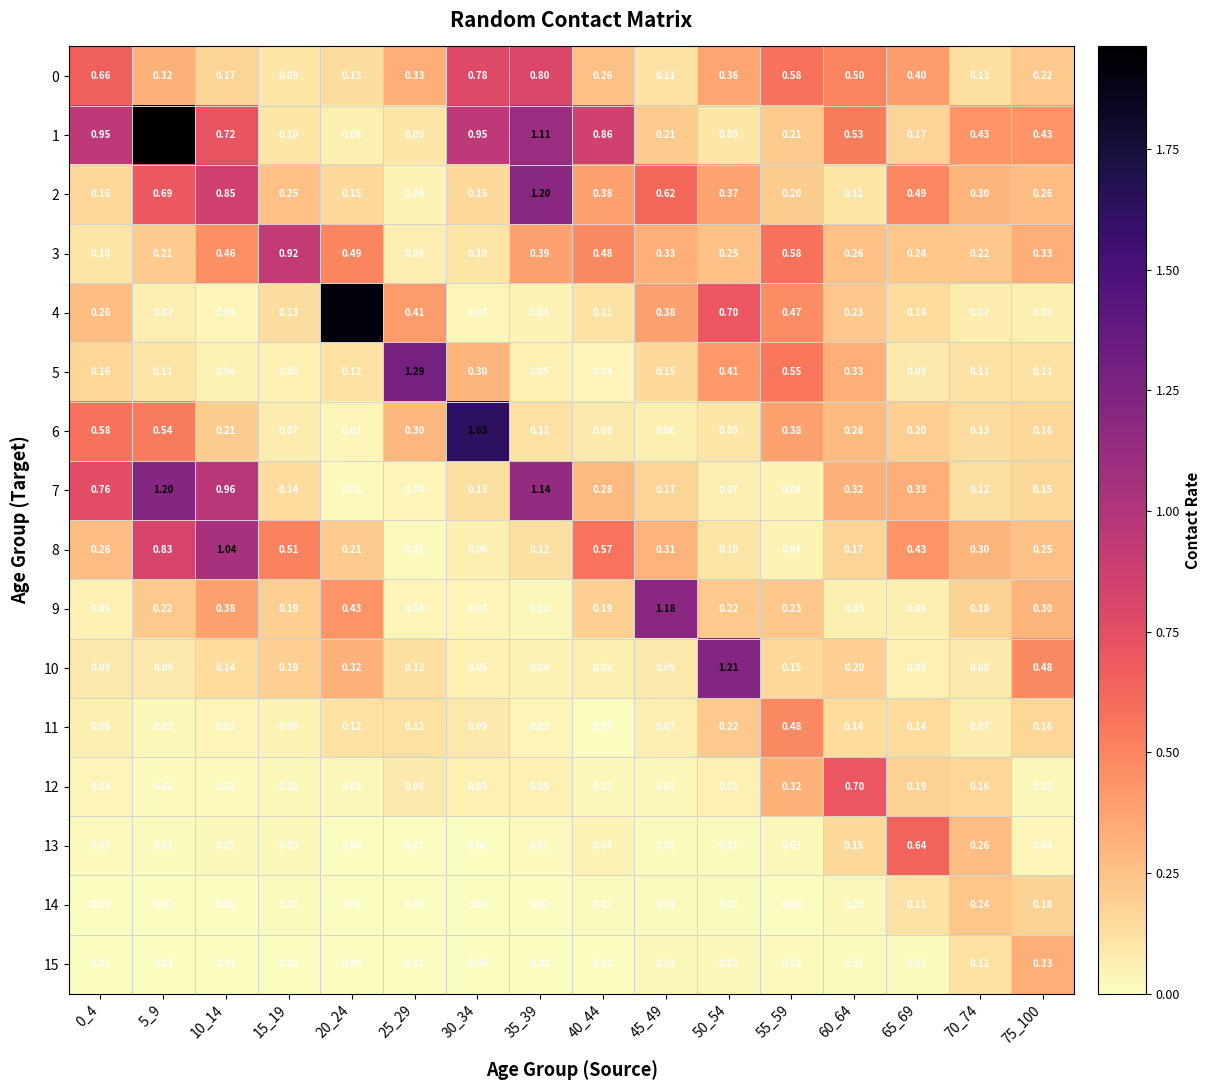

Reading right to left, extract all data points from this chart.

0: 75_100=0.2	70_74=0.1	65_69=0.4	60_64=0.5	55_59=0.6	50_54=0.4	45_49=0.1	40_44=0.3	35_39=0.8	30_34=0.8	25_29=0.3	20_24=0.1	15_19=0.1	10_14=0.2	5_9=0.3	0_4=0.7
1: 75_100=0.4	70_74=0.4	65_69=0.2	60_64=0.5	55_59=0.2	50_54=0.1	45_49=0.2	40_44=0.9	35_39=1.1	30_34=0.9	25_29=0.1	20_24=0.1	15_19=0.1	10_14=0.7	5_9=2.0	0_4=0.9
2: 75_100=0.3	70_74=0.3	65_69=0.5	60_64=0.1	55_59=0.2	50_54=0.4	45_49=0.6	40_44=0.4	35_39=1.2	30_34=0.1	25_29=0.0	20_24=0.1	15_19=0.2	10_14=0.8	5_9=0.7	0_4=0.2
3: 75_100=0.3	70_74=0.2	65_69=0.2	60_64=0.3	55_59=0.6	50_54=0.2	45_49=0.3	40_44=0.5	35_39=0.4	30_34=0.1	25_29=0.1	20_24=0.5	15_19=0.9	10_14=0.5	5_9=0.2	0_4=0.1
4: 75_100=0.1	70_74=0.1	65_69=0.1	60_64=0.2	55_59=0.5	50_54=0.7	45_49=0.4	40_44=0.1	35_39=0.0	30_34=0.0	25_29=0.4	20_24=1.9	15_19=0.1	10_14=0.0	5_9=0.1	0_4=0.3
5: 75_100=0.1	70_74=0.1	65_69=0.1	60_64=0.3	55_59=0.6	50_54=0.4	45_49=0.1	40_44=0.0	35_39=0.1	30_34=0.3	25_29=1.3	20_24=0.1	15_19=0.1	10_14=0.0	5_9=0.1	0_4=0.2
6: 75_100=0.2	70_74=0.1	65_69=0.2	60_64=0.3	55_59=0.4	50_54=0.1	45_49=0.1	40_44=0.1	35_39=0.1	30_34=1.6	25_29=0.3	20_24=0.0	15_19=0.1	10_14=0.2	5_9=0.5	0_4=0.6
7: 75_100=0.1	70_74=0.1	65_69=0.3	60_64=0.3	55_59=0.0	50_54=0.1	45_49=0.2	40_44=0.3	35_39=1.1	30_34=0.1	25_29=0.0	20_24=0.0	15_19=0.1	10_14=1.0	5_9=1.2	0_4=0.8
8: 75_100=0.2	70_74=0.3	65_69=0.4	60_64=0.2	55_59=0.0	50_54=0.1	45_49=0.3	40_44=0.6	35_39=0.1	30_34=0.1	25_29=0.0	20_24=0.2	15_19=0.5	10_14=1.0	5_9=0.8	0_4=0.3
9: 75_100=0.3	70_74=0.2	65_69=0.1	60_64=0.1	55_59=0.2	50_54=0.2	45_49=1.2	40_44=0.2	35_39=0.0	30_34=0.0	25_29=0.0	20_24=0.4	15_19=0.2	10_14=0.4	5_9=0.2	0_4=0.1
10: 75_100=0.5	70_74=0.1	65_69=0.1	60_64=0.2	55_59=0.1	50_54=1.2	45_49=0.1	40_44=0.1	35_39=0.0	30_34=0.1	25_29=0.1	20_24=0.3	15_19=0.2	10_14=0.1	5_9=0.1	0_4=0.1
11: 75_100=0.2	70_74=0.1	65_69=0.1	60_64=0.1	55_59=0.5	50_54=0.2	45_49=0.1	40_44=0.0	35_39=0.0	30_34=0.1	25_29=0.1	20_24=0.1	15_19=0.1	10_14=0.0	5_9=0.0	0_4=0.1
12: 75_100=0.0	70_74=0.2	65_69=0.2	60_64=0.7	55_59=0.3	50_54=0.1	45_49=0.0	40_44=0.0	35_39=0.1	30_34=0.1	25_29=0.1	20_24=0.0	15_19=0.0	10_14=0.0	5_9=0.0	0_4=0.0
13: 75_100=0.0	70_74=0.3	65_69=0.6	60_64=0.1	55_59=0.0	50_54=0.0	45_49=0.0	40_44=0.0	35_39=0.0	30_34=0.0	25_29=0.0	20_24=0.0	15_19=0.0	10_14=0.0	5_9=0.0	0_4=0.0
14: 75_100=0.2	70_74=0.2	65_69=0.1	60_64=0.0	55_59=0.0	50_54=0.0	45_49=0.0	40_44=0.0	35_39=0.0	30_34=0.0	25_29=0.0	20_24=0.0	15_19=0.0	10_14=0.0	5_9=0.0	0_4=0.0
15: 75_100=0.3	70_74=0.1	65_69=0.0	60_64=0.0	55_59=0.0	50_54=0.0	45_49=0.0	40_44=0.0	35_39=0.0	30_34=0.0	25_29=0.0	20_24=0.0	15_19=0.0	10_14=0.0	5_9=0.0	0_4=0.0